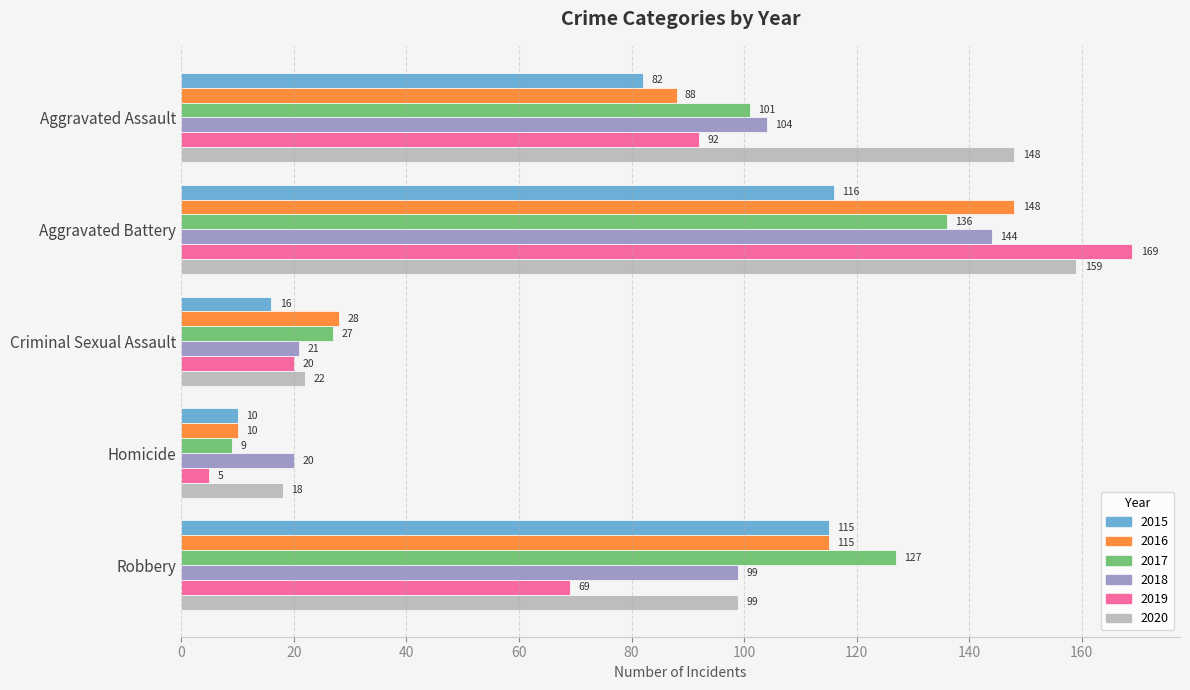

Rank the categories by 2016 value from lowest to highest.

Homicide, Criminal Sexual Assault, Aggravated Assault, Robbery, Aggravated Battery